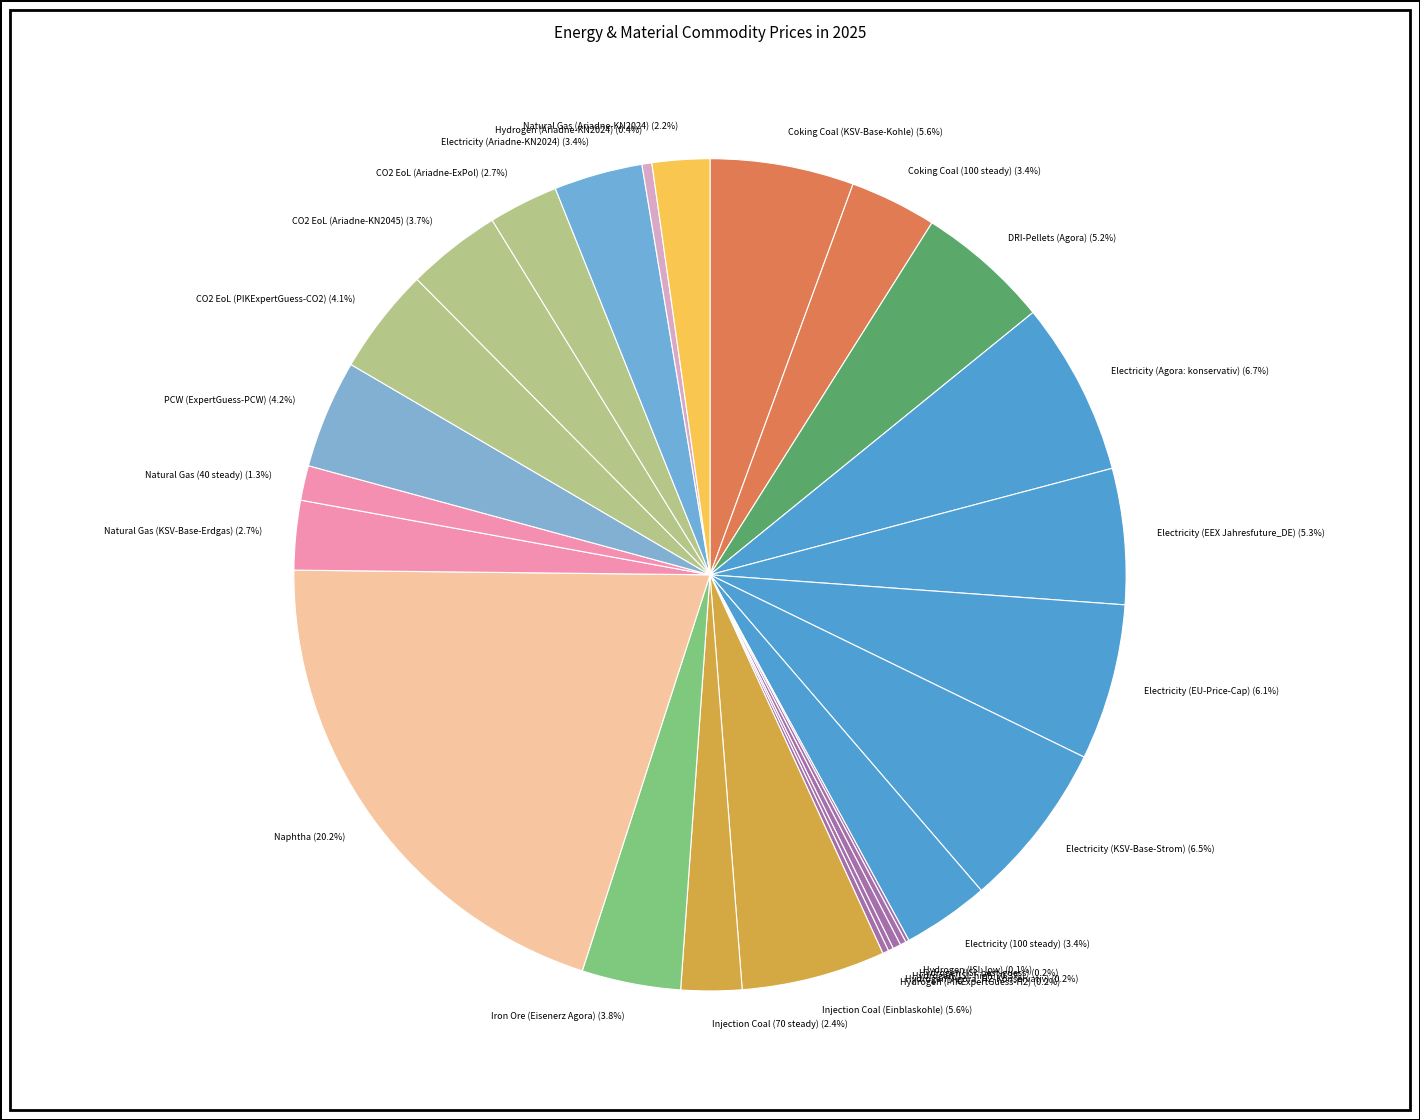

Which has a higher value, Electricity (EEX Jahresfuture_DE) (5.3%) or CO2 EoL (Ariadne-KN2045) (3.7%)?

Electricity (EEX Jahresfuture_DE) (5.3%)